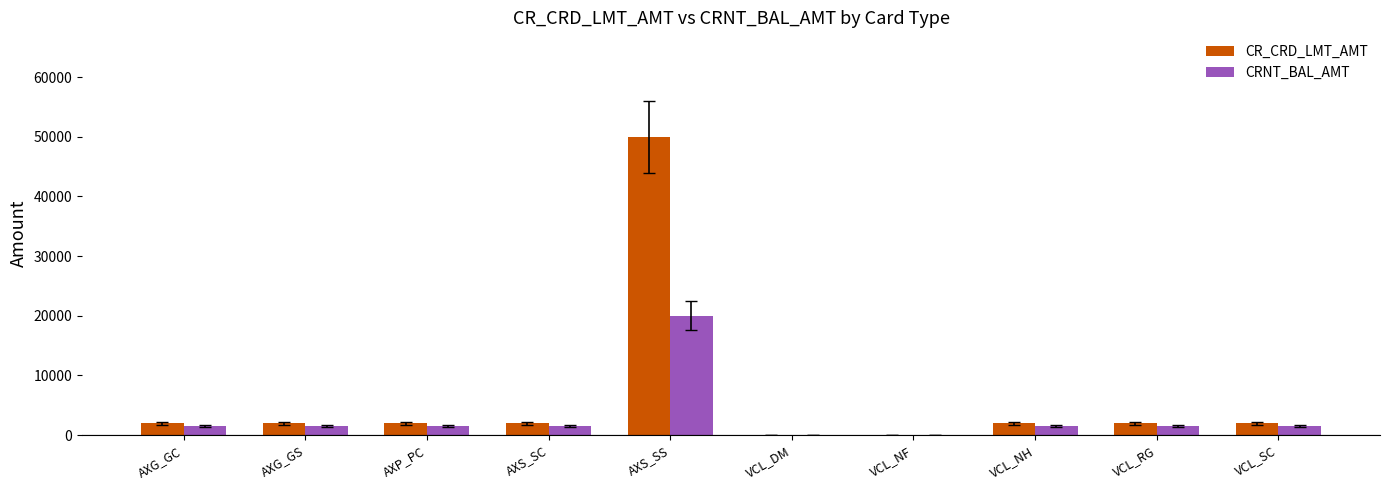

What are all the series names shown in the legend?

CR_CRD_LMT_AMT, CRNT_BAL_AMT